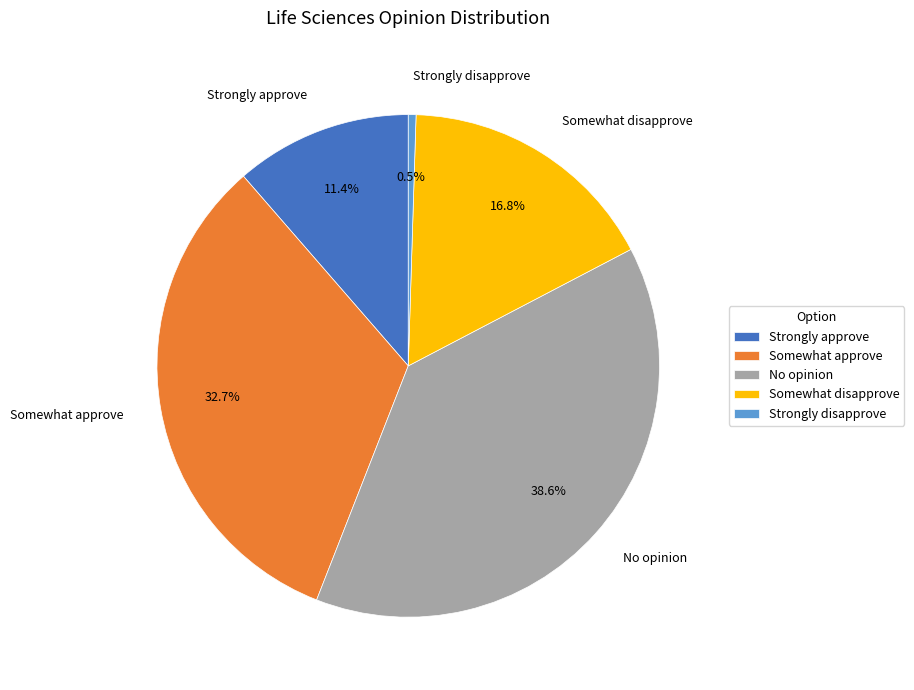

How many slices are in this pie chart?

5